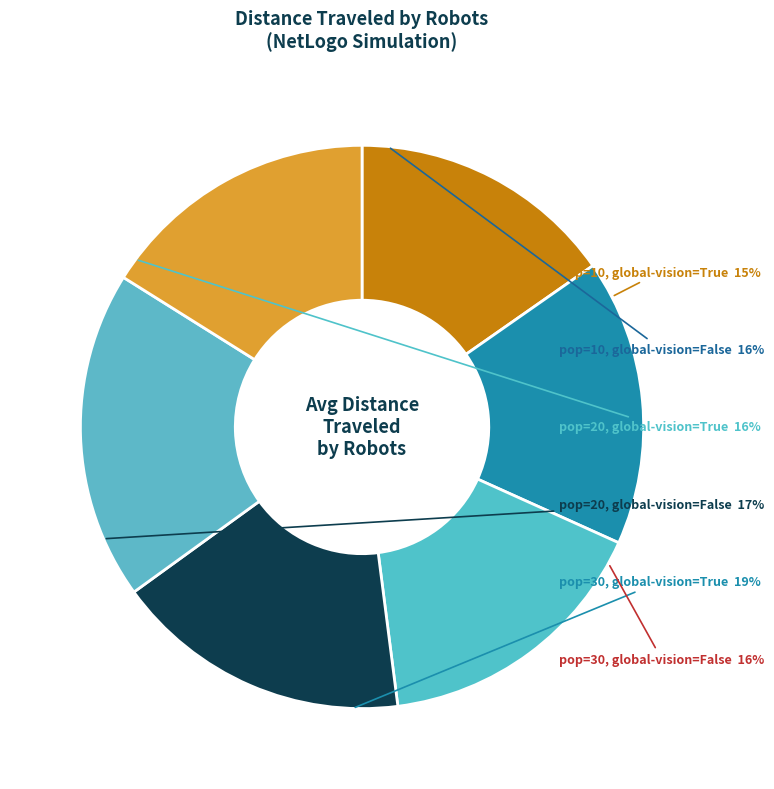

Is the sum of population=30, global-vision=True and population=10, global-vision=False greater than half?

No